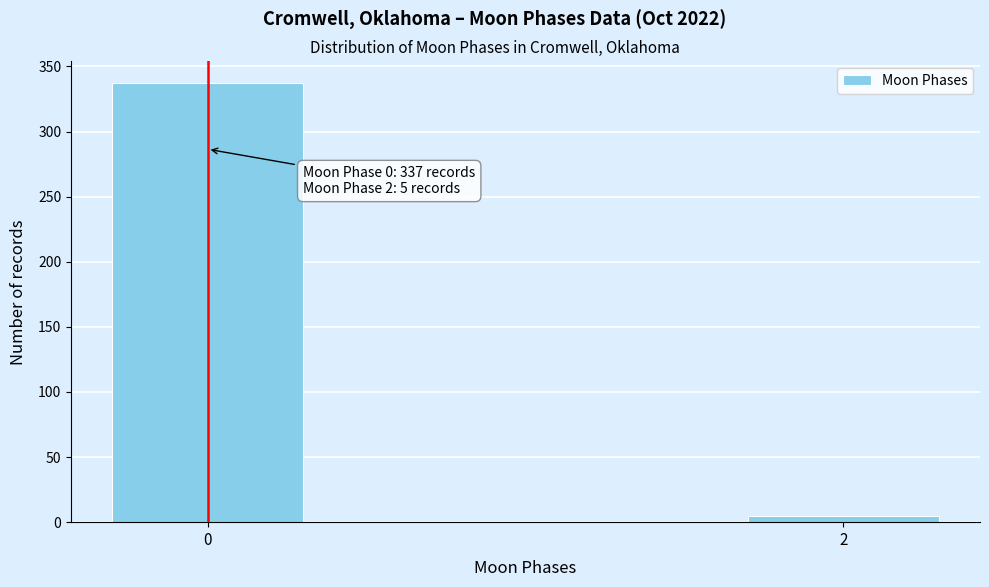

Reading left to right, extract all data points from this chart.

337	5